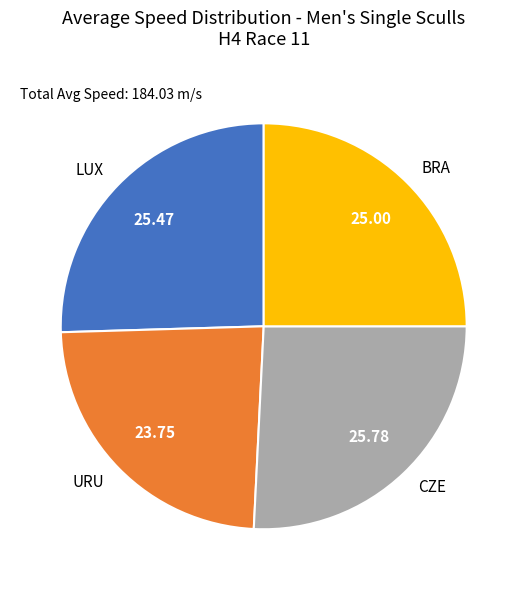

Which category has the smallest portion of the pie?

URU